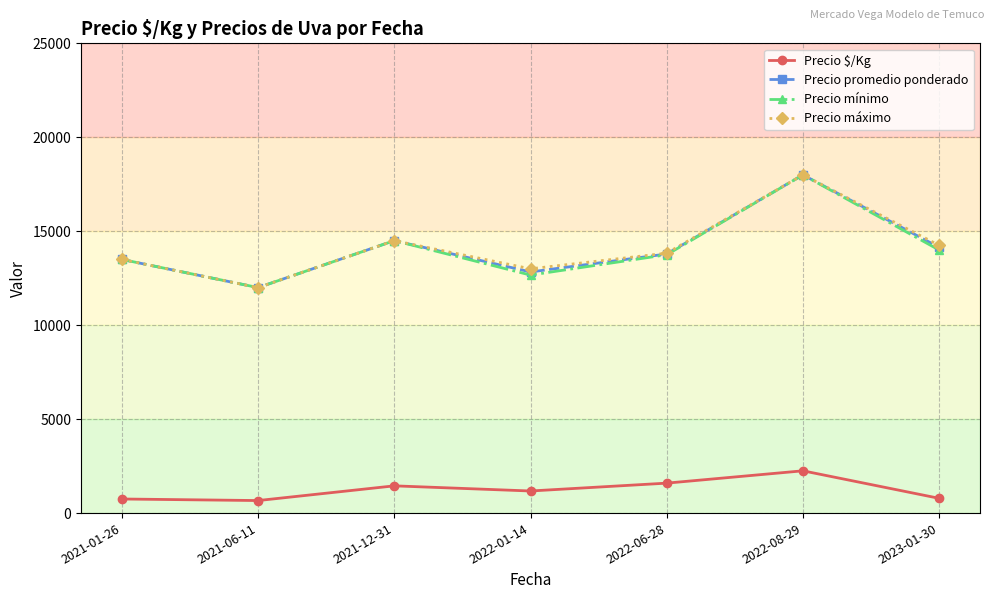

True or false: Precio $/Kg and Precio mínimo cross at least once.

False